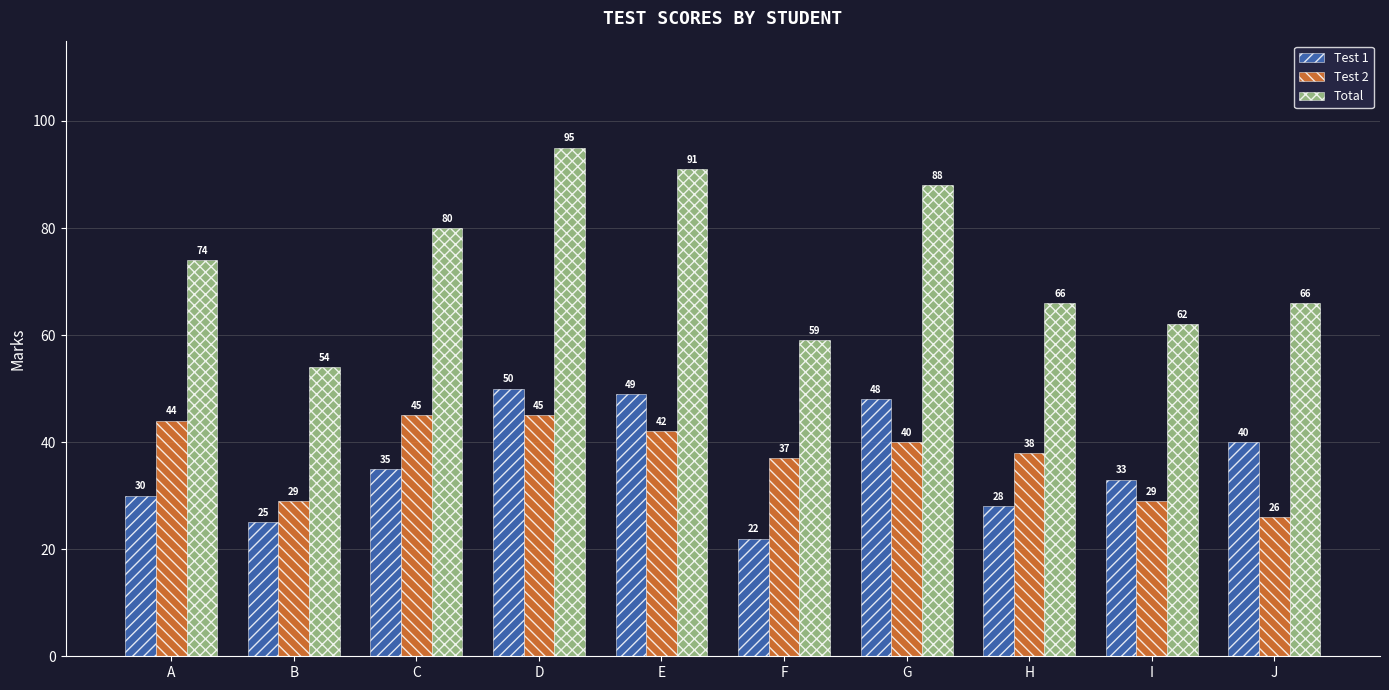

Is the value of Test 2 at B greater than the value of Total at A?

No